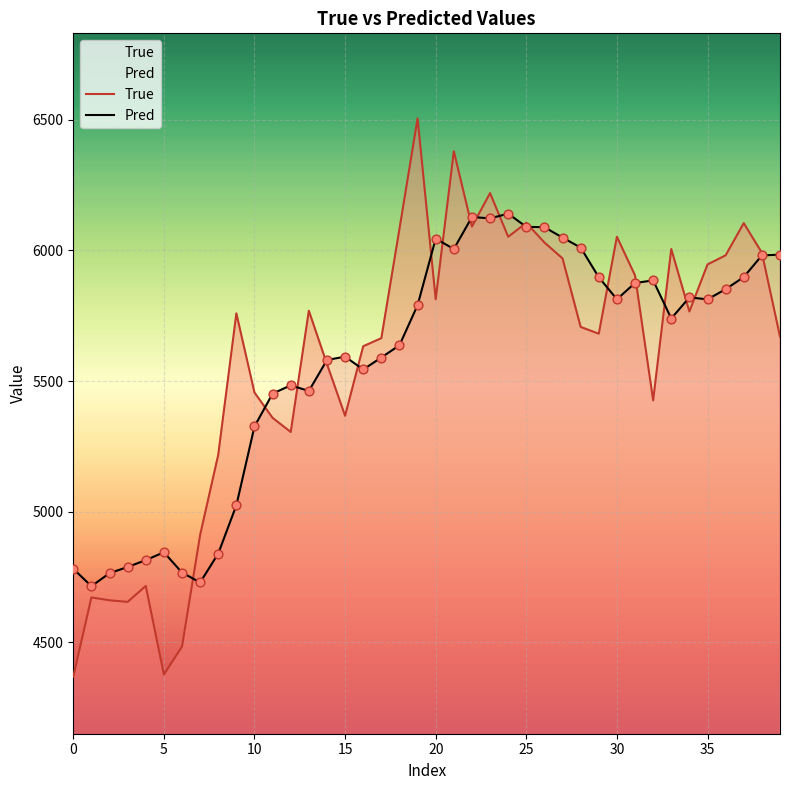

At how many categories does at least one series exceed 5116?

32